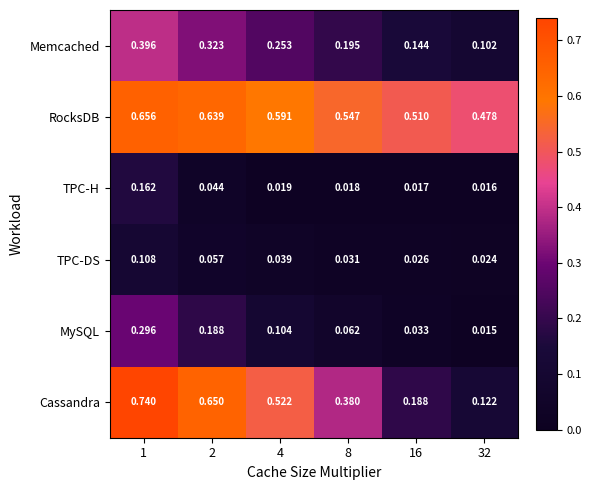

Which series has the largest range (max minus min)?

Cassandra